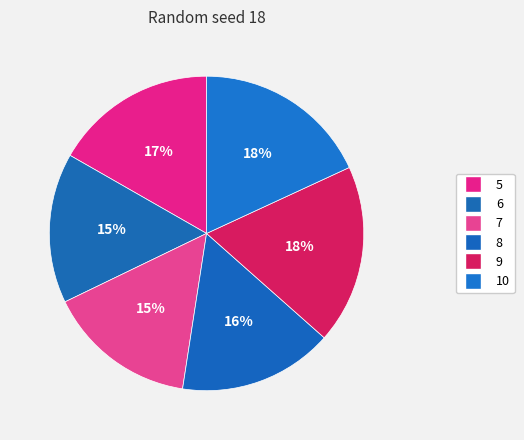

How many segments does this pie chart have?

6